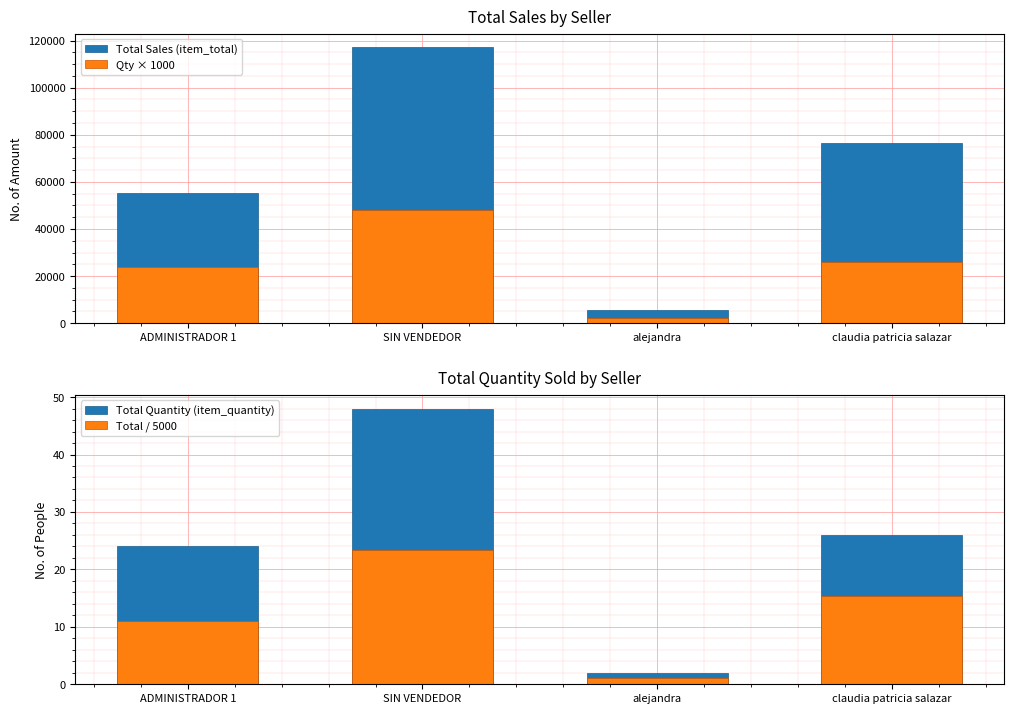

Reading left to right, extract all data points from this chart.

Total Sales (item_total): 55200.0	117100.0	5700.0	76500.0
Qty × 1000: 24000.0	48000.0	2000.0	26000.0
Total Quantity (item_quantity): 24.0	48.0	2.0	26.0
Total / 5000: 11.0	23.4	1.1	15.3